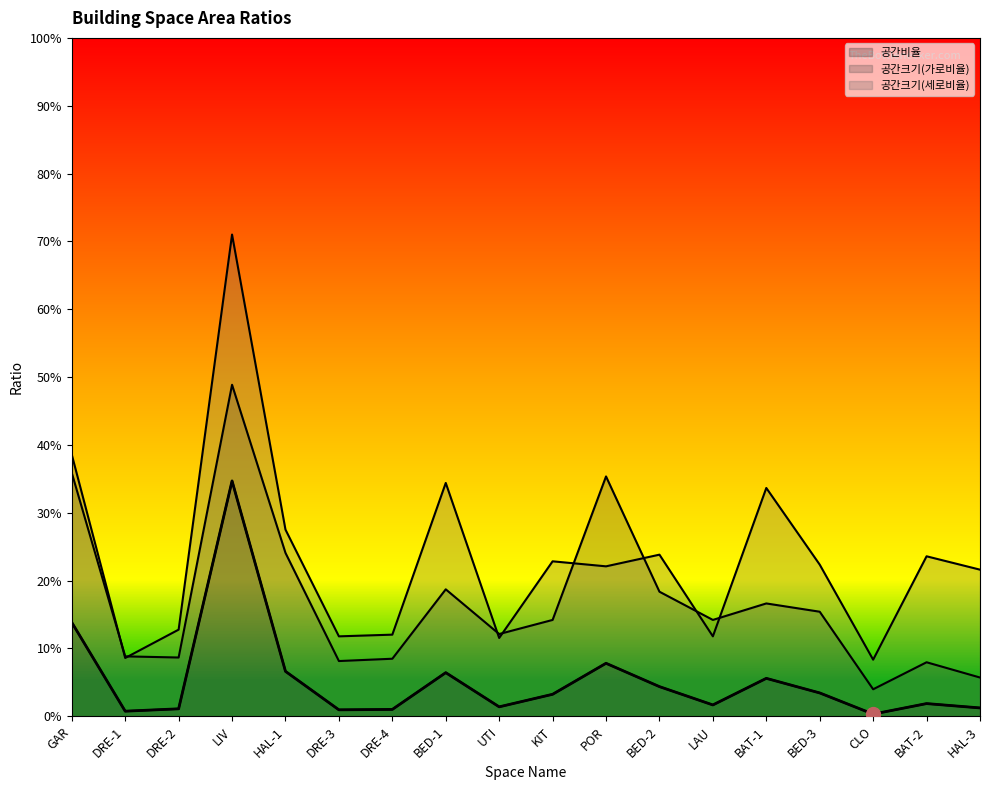

Reading right to left, transcribe all the data shown in this chart.

공간비율: HAL-3=0.0	BAT-2=0.0	CLO=0.0	BED-3=0.0	BAT-1=0.1	LAU=0.0	BED-2=0.0	POR=0.1	KIT=0.0	UTI=0.0	BED-1=0.1	DRE-4=0.0	DRE-3=0.0	HAL-1=0.1	LIV=0.3	DRE-2=0.0	DRE-1=0.0	GAR=0.1
공간크기(가로비율): HAL-3=0.1	BAT-2=0.1	CLO=0.0	BED-3=0.2	BAT-1=0.2	LAU=0.1	BED-2=0.2	POR=0.4	KIT=0.1	UTI=0.1	BED-1=0.2	DRE-4=0.1	DRE-3=0.1	HAL-1=0.2	LIV=0.5	DRE-2=0.1	DRE-1=0.1	GAR=0.4
공간크기(세로비율): HAL-3=0.2	BAT-2=0.2	CLO=0.1	BED-3=0.2	BAT-1=0.3	LAU=0.1	BED-2=0.2	POR=0.2	KIT=0.2	UTI=0.1	BED-1=0.3	DRE-4=0.1	DRE-3=0.1	HAL-1=0.3	LIV=0.7	DRE-2=0.1	DRE-1=0.1	GAR=0.4